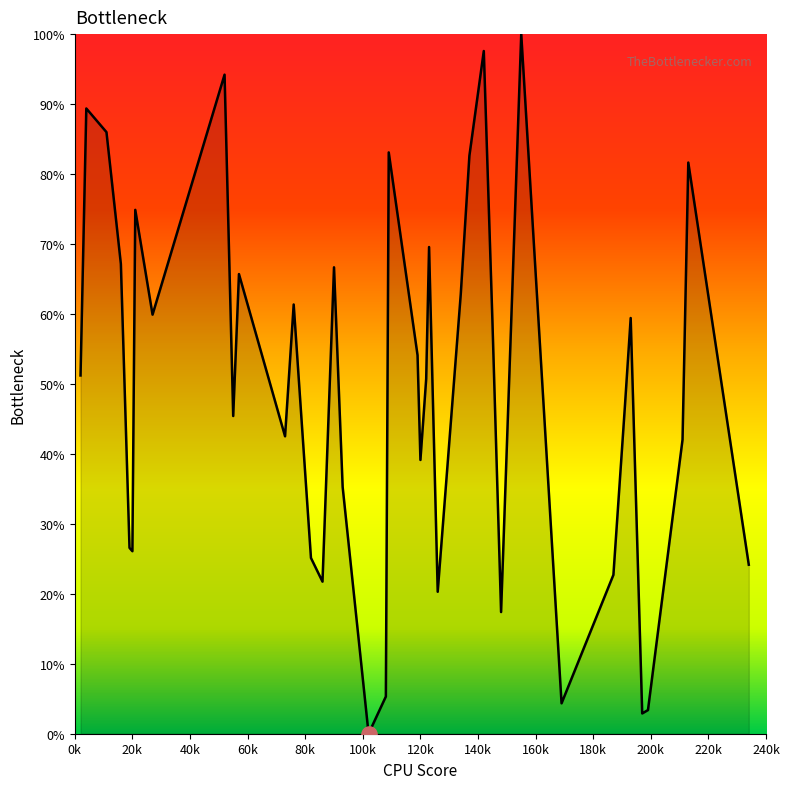

How many lines are shown in the chart?

1